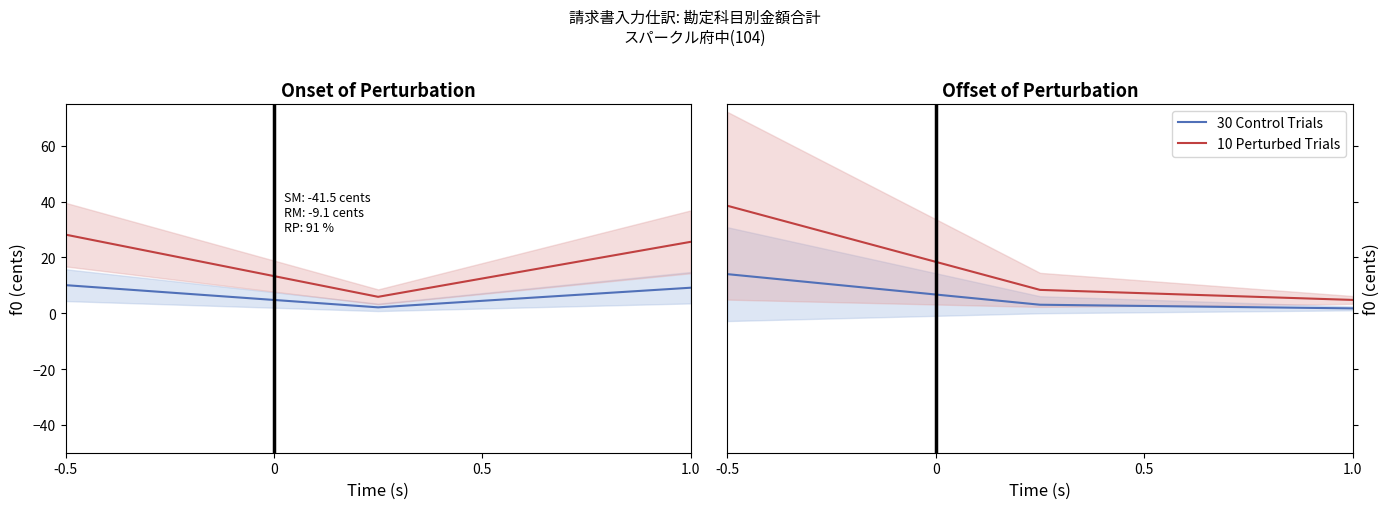

What is the smallest value displayed?

1.7